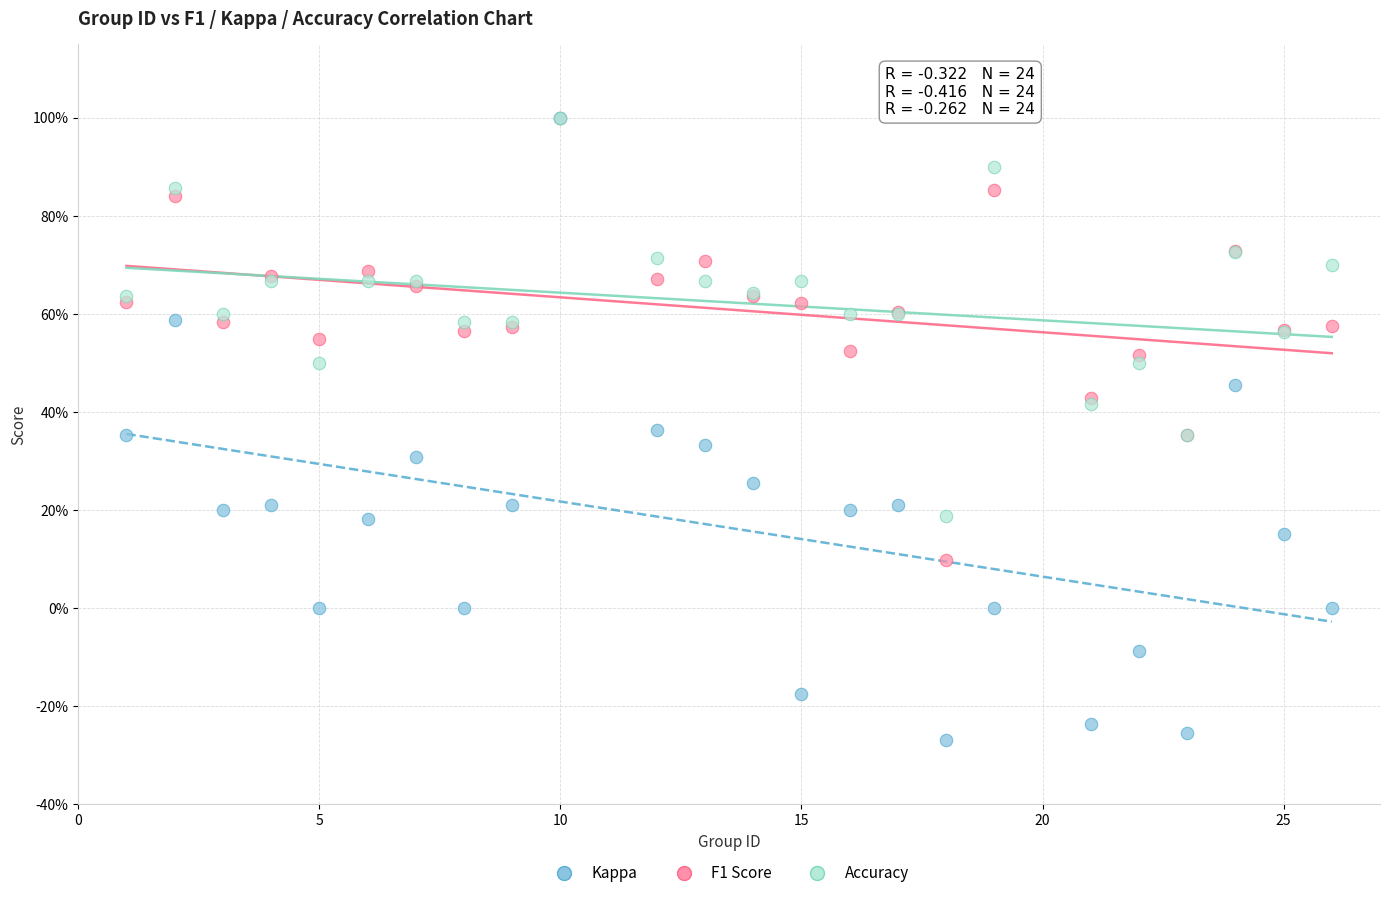

Which series contains the lowest Y value?

Kappa